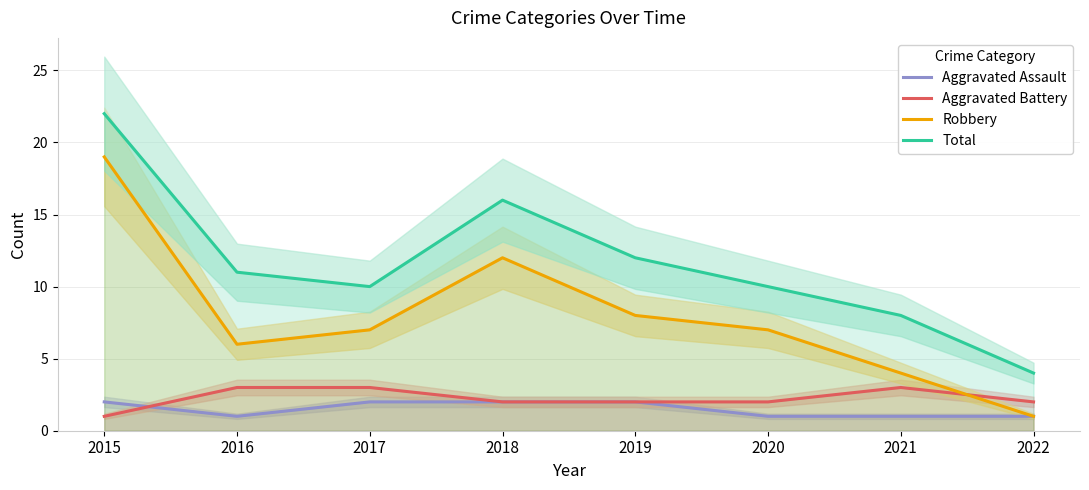

True or false: Aggravated Assault and Robbery cross at least once.

False